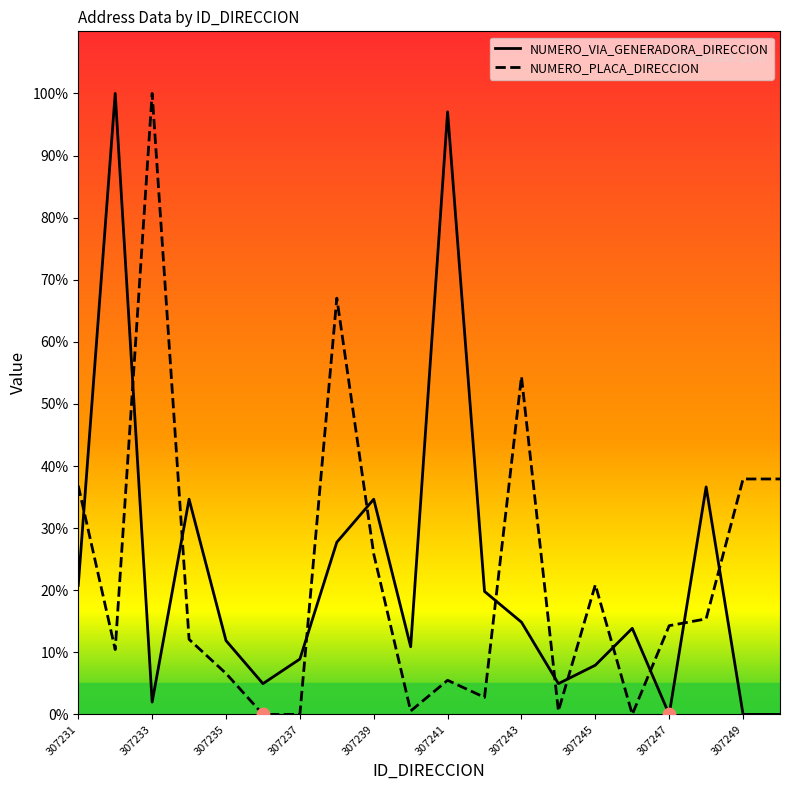

Which series has the largest Y range (max minus min)?

NUMERO_VIA_GENERADORA_DIRECCION